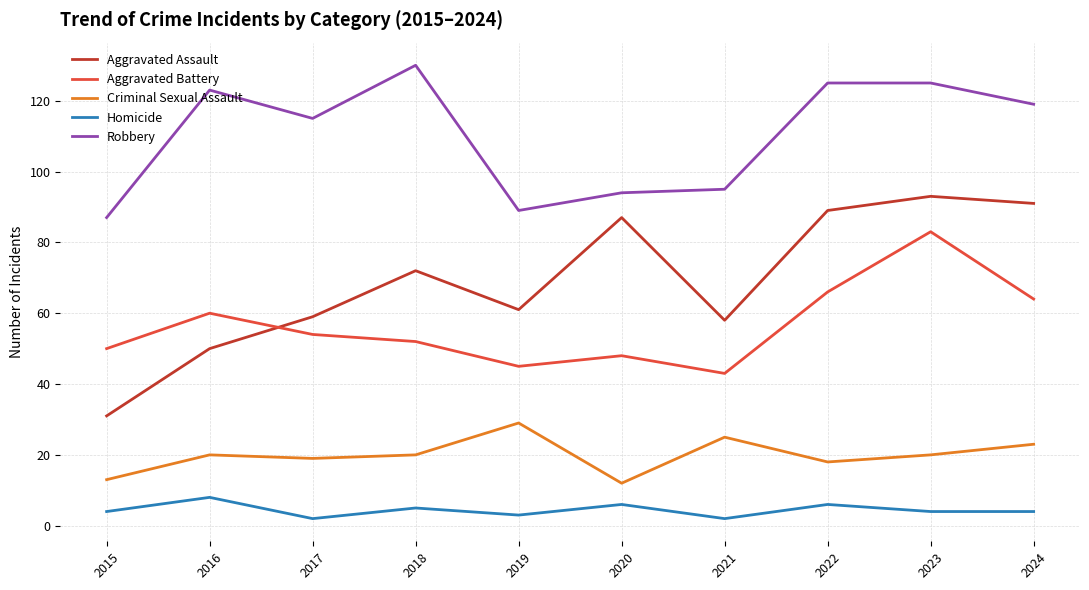

What are all the series names shown in the legend?

Aggravated Assault, Aggravated Battery, Criminal Sexual Assault, Homicide, Robbery